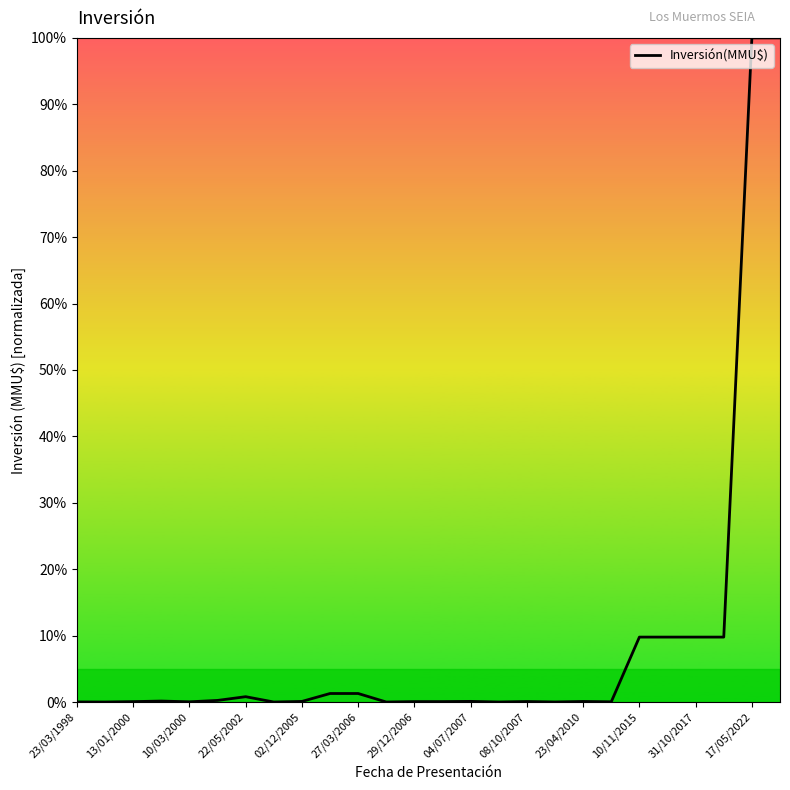

What is the maximum value shown in the chart?

100.0